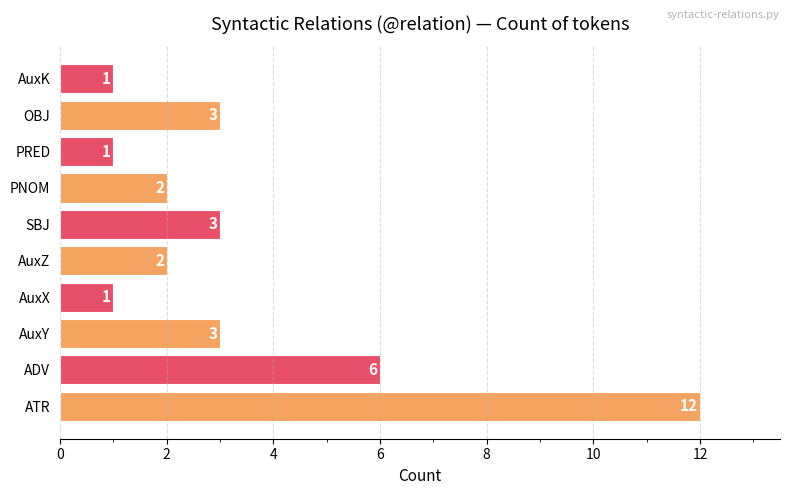

Reading bottom to top, list all the values displayed in this chart.

12	6	3	1	2	3	2	1	3	1